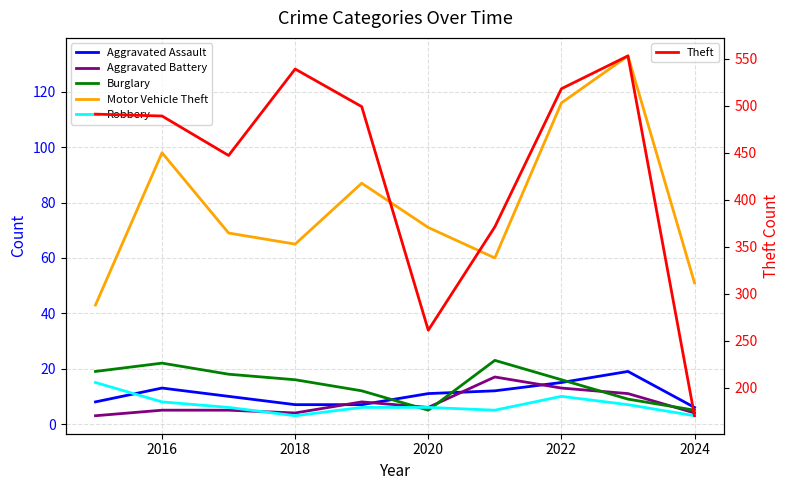

Reading left to right, extract all data points from this chart.

Aggravated Assault: 8	13	10	7	7	11	12	15	19	6
Aggravated Battery: 3	5	5	4	8	6	17	13	11	4
Burglary: 19	22	18	16	12	5	23	16	9	5
Motor Vehicle Theft: 43	98	69	65	87	71	60	116	133	51
Robbery: 15	8	6	3	6	6	5	10	7	3
Theft: 491	489	447	539	499	261	371	518	553	170